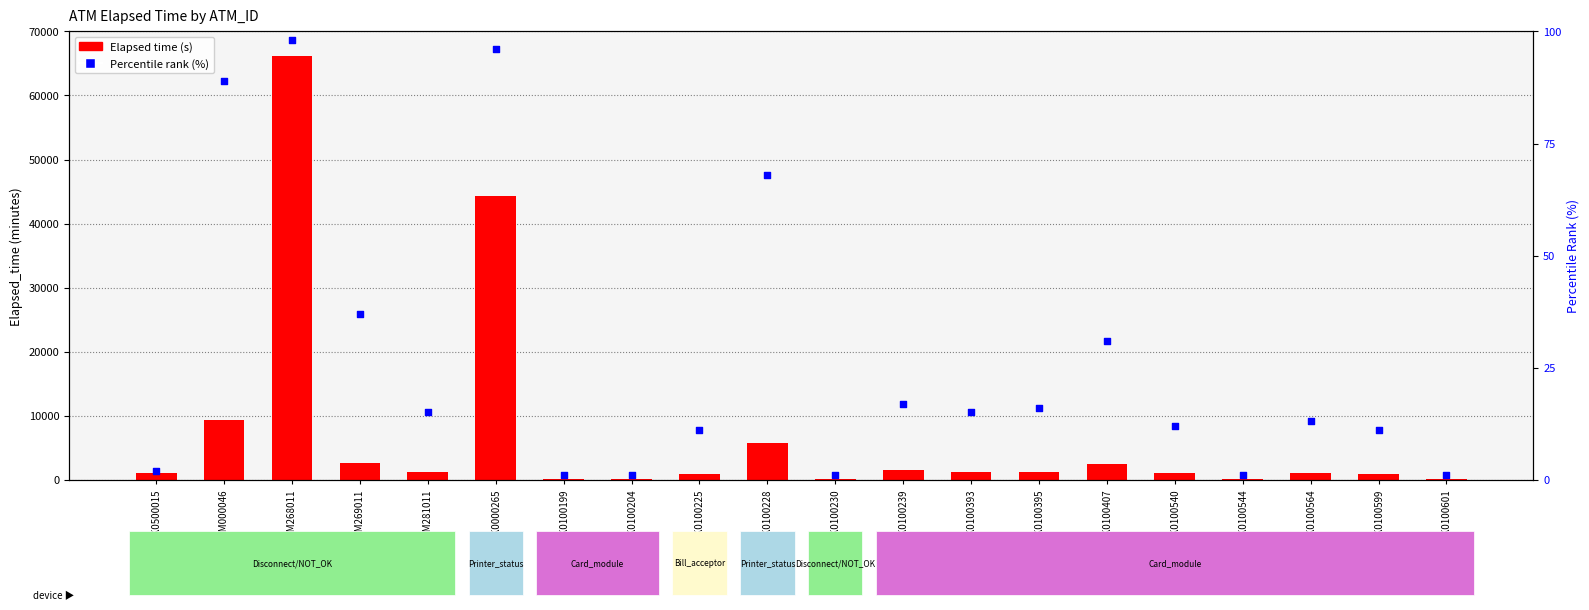

Which series reaches the minimum Y coordinate?

Percentile rank (%)